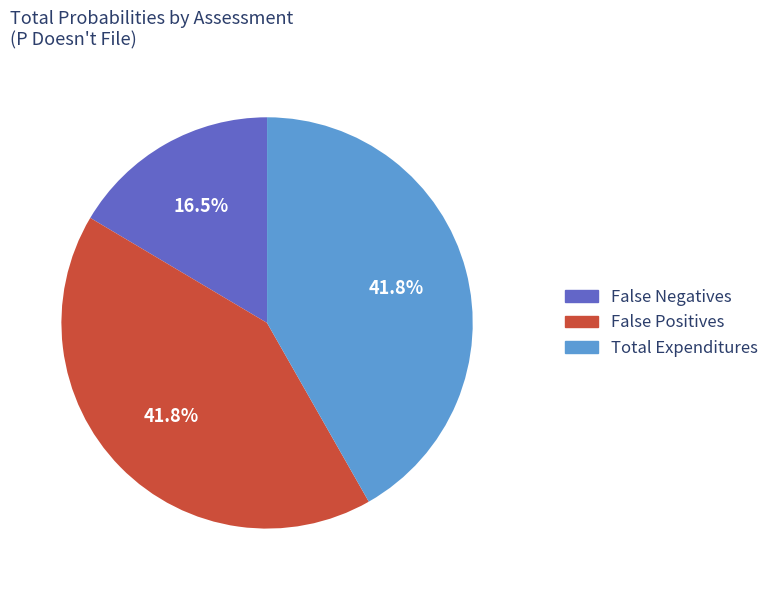

Is there a majority slice in this chart?

No